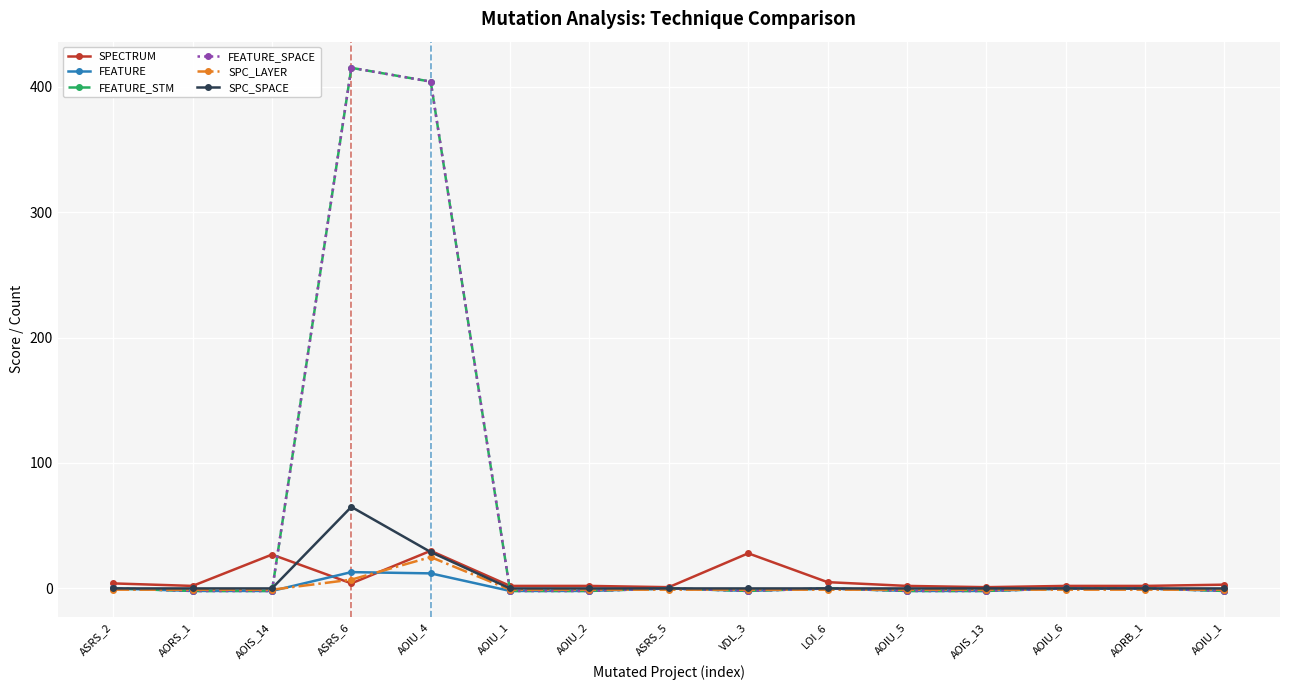

What is the sum of all FEATURE_STM values?

803